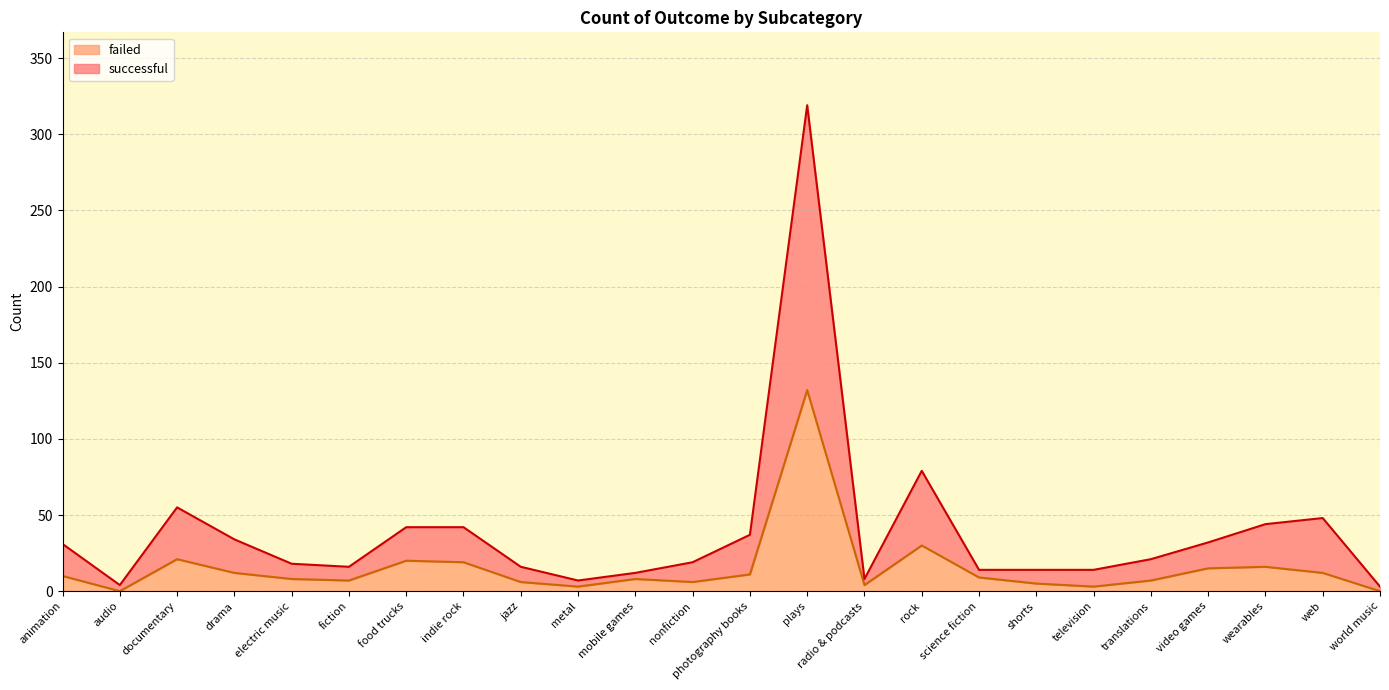

Where is the first local maximum for failed?

documentary